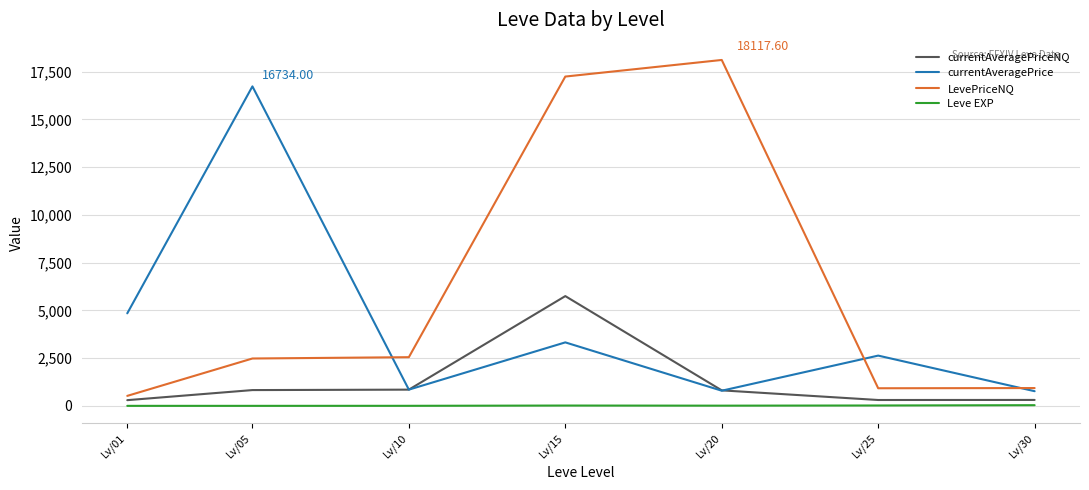

Does the chart display data point markers on the line(s)?

No